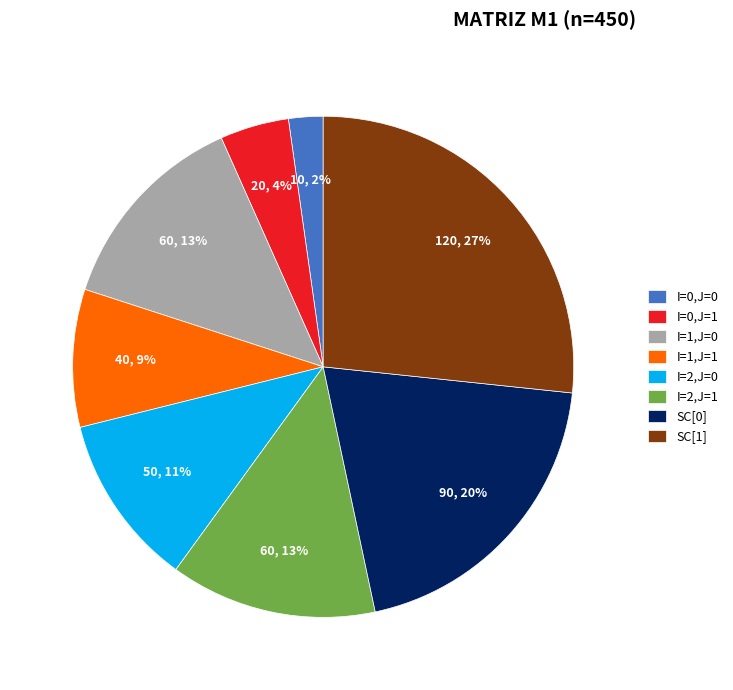

How many segments does this pie chart have?

8